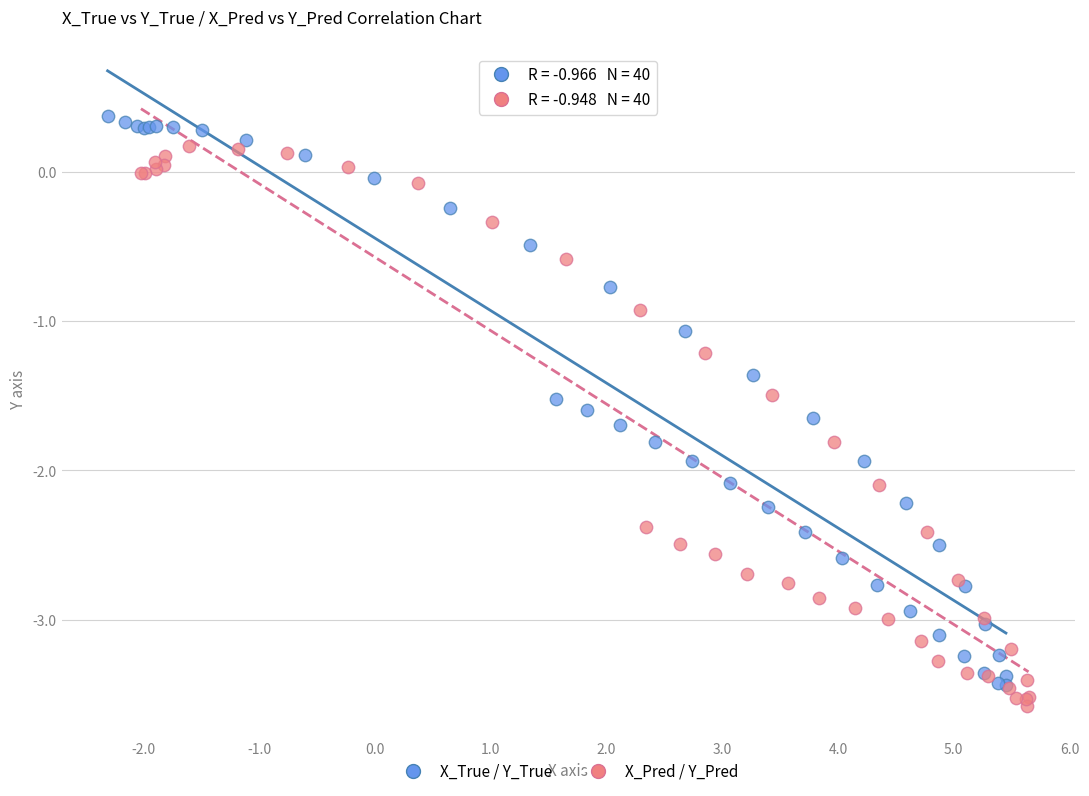

Which series contains the lowest Y value?

X_Pred / Y_Pred